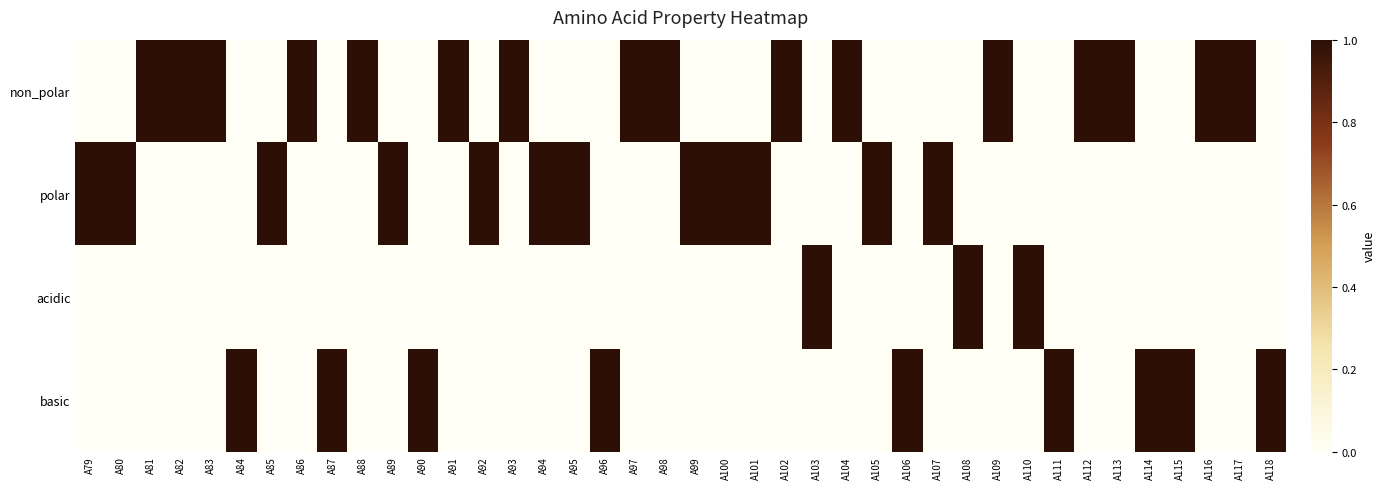

What is the total value across all series at A99?

1